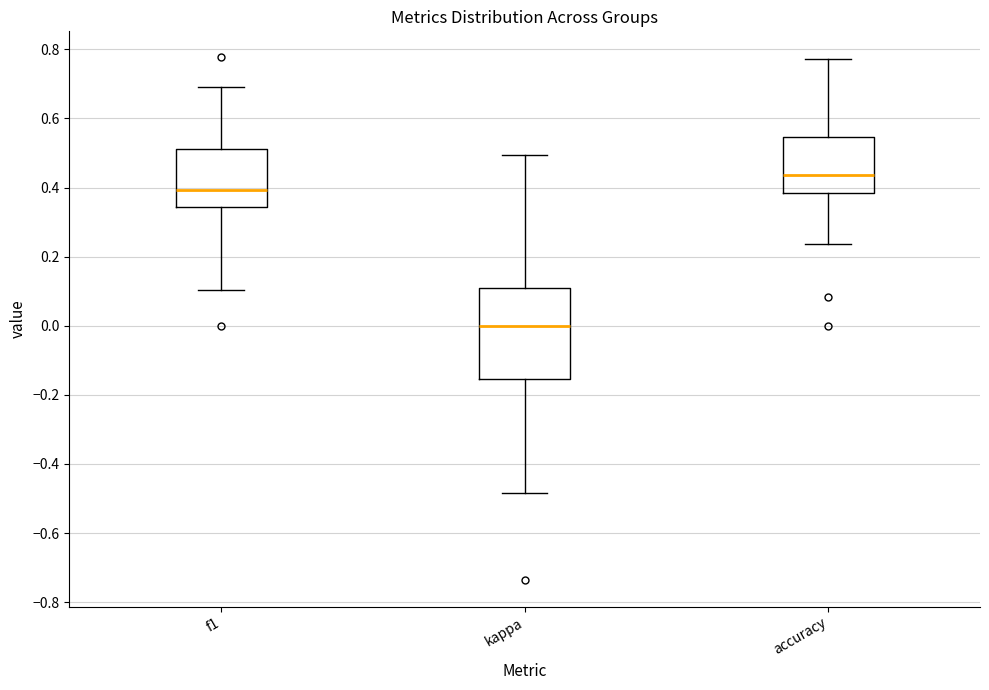

Comparing the boxes themselves (not the whiskers), which one is the tallest?

kappa